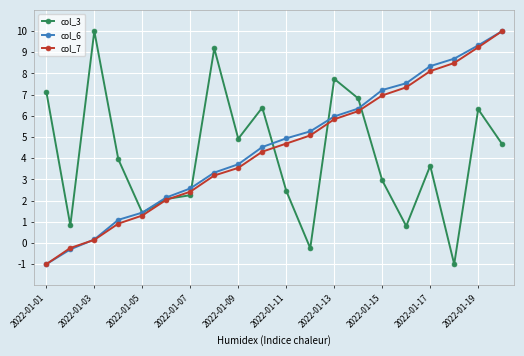

How many lines are shown in the chart?

3